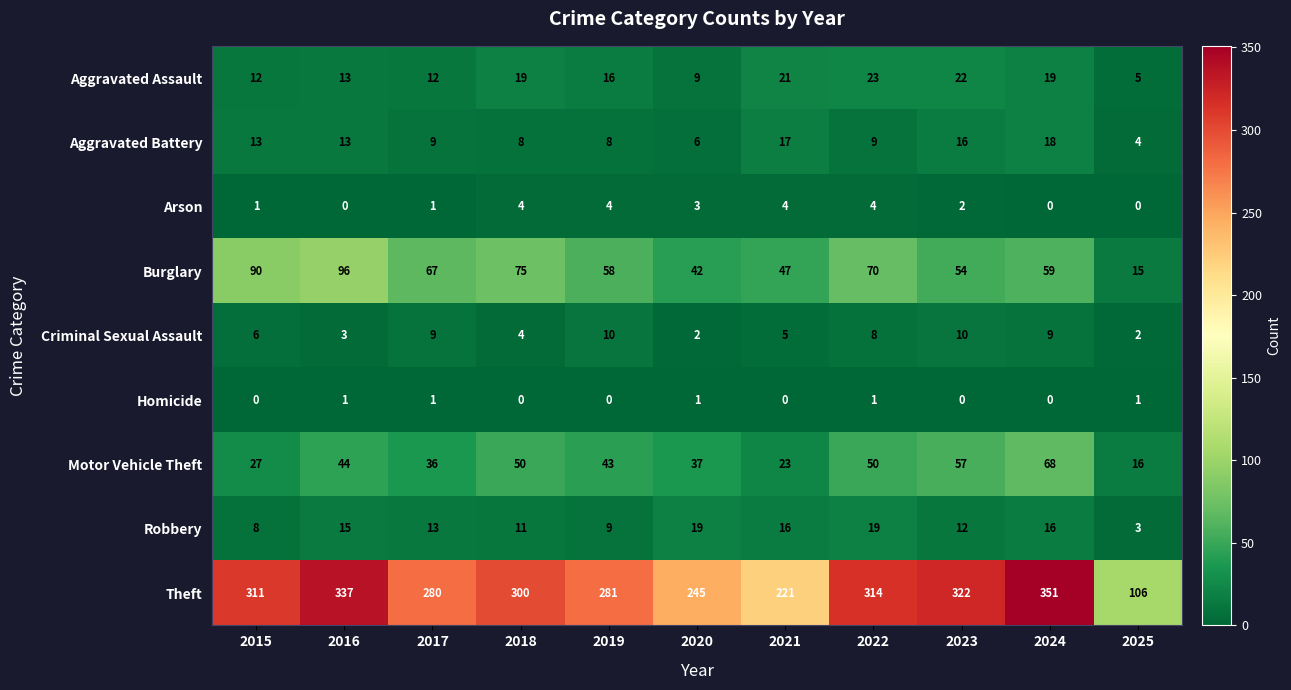

Which series has the largest total across all categories?

Theft